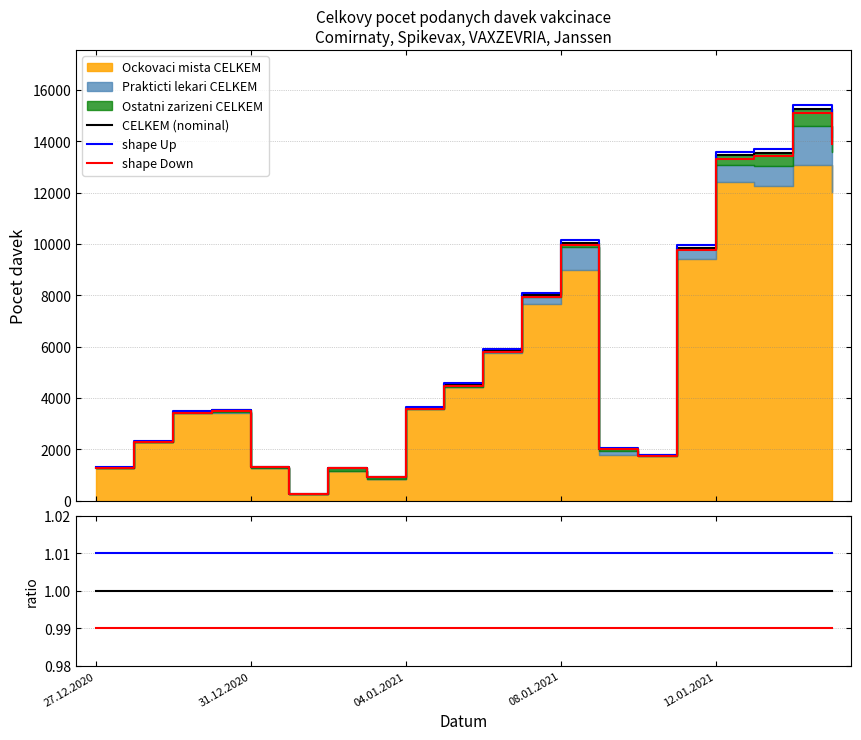

The shape Up series shows 1.6 at 11. True or false?

False